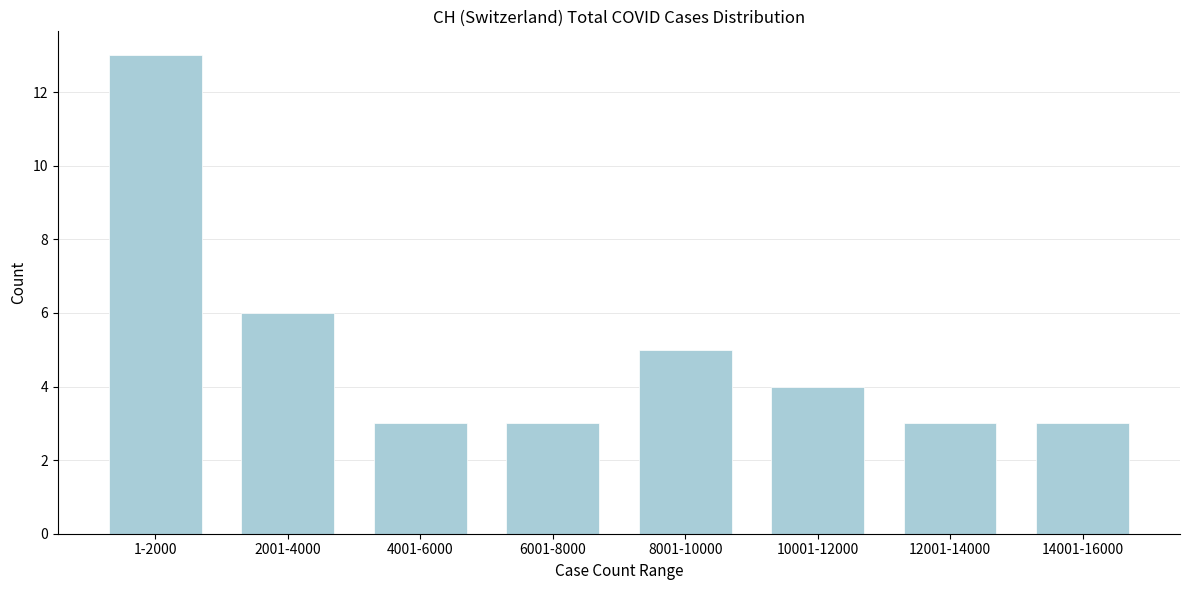

Reading left to right, transcribe all the data shown in this chart.

13	6	3	3	5	4	3	3